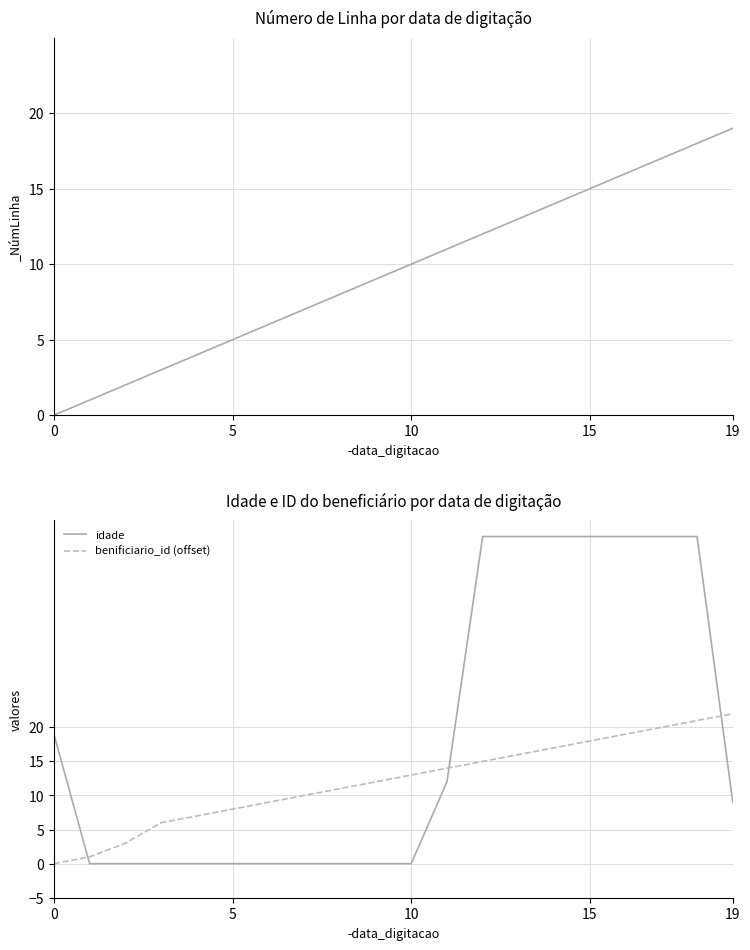

How many lines are shown in the chart?

2